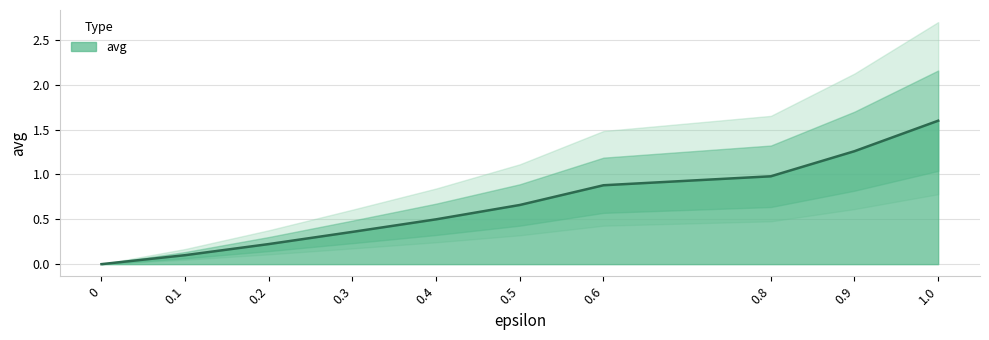

How many positive values are there?

9